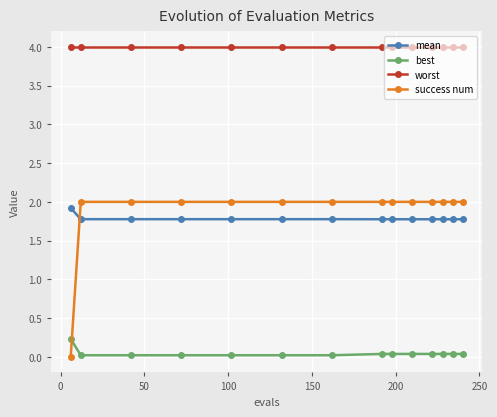

How many lines are shown in the chart?

4